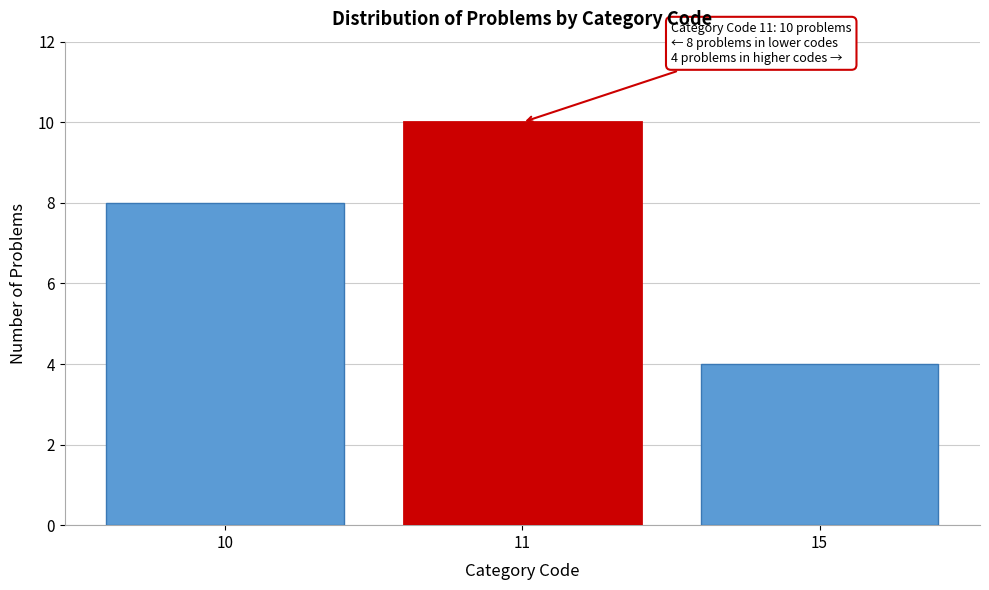

Reading left to right, transcribe all the data shown in this chart.

10=8	11=10	15=4